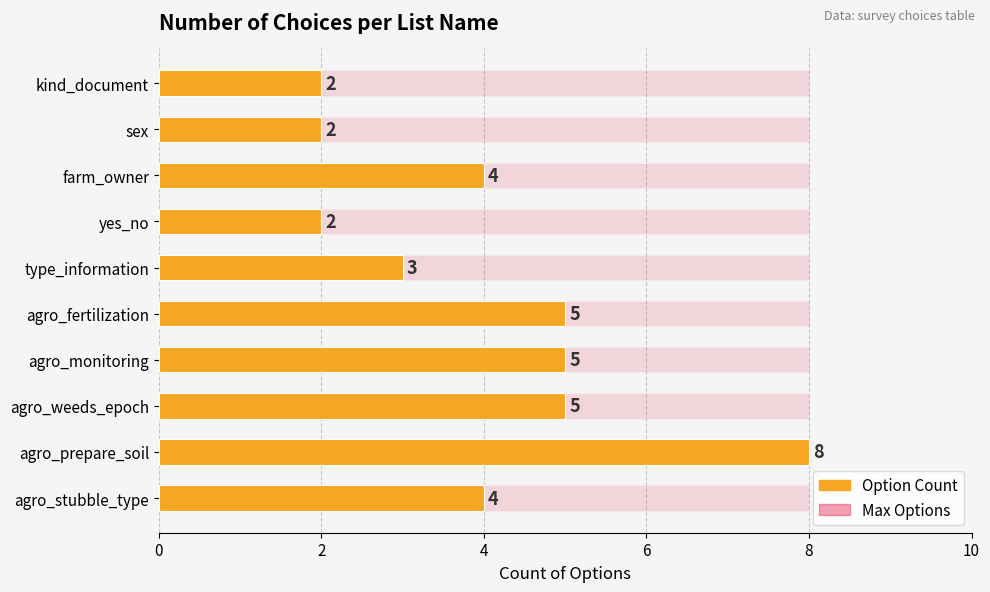

How many values in the Option Count series exceed 4?

4